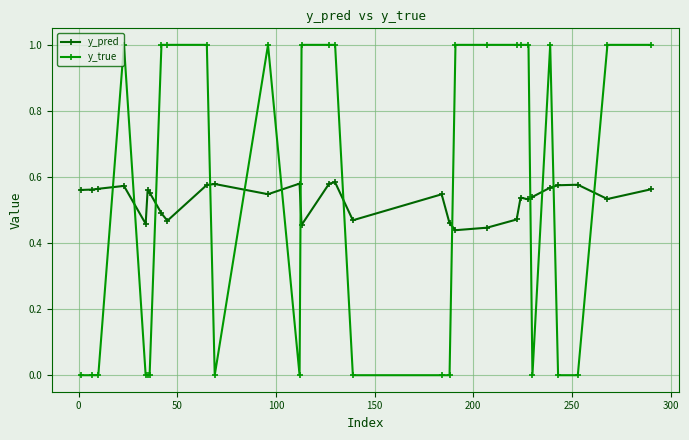

How many intersections are there between y_true and y_pred?

13